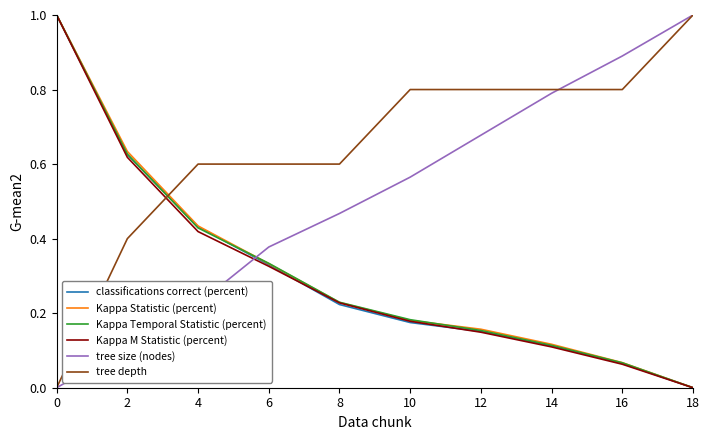

How many values in tree depth are above zero?

9